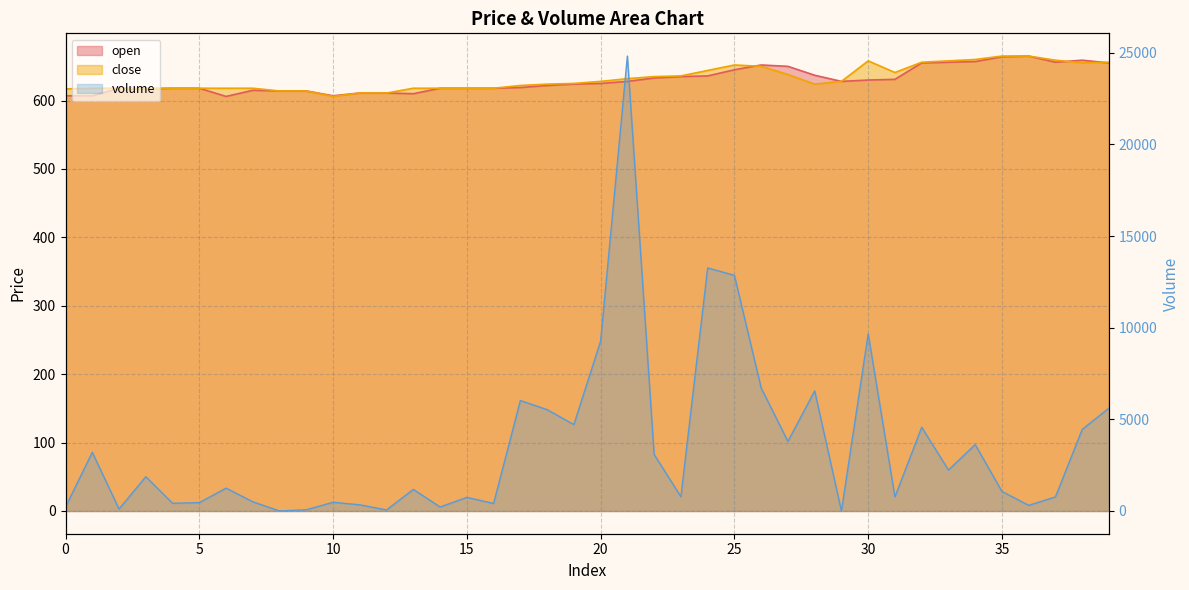

What are all the series names shown in the legend?

open, close, volume